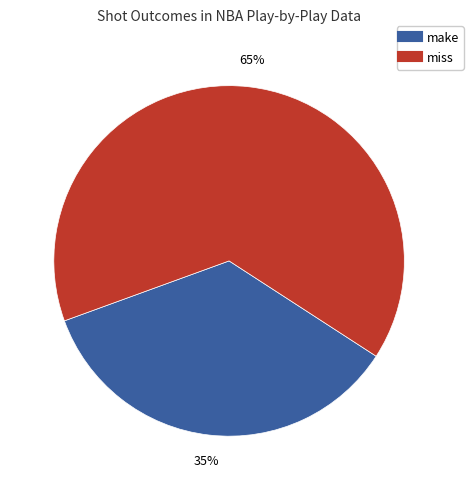

Is there any slice that represents more than half of the pie?

Yes